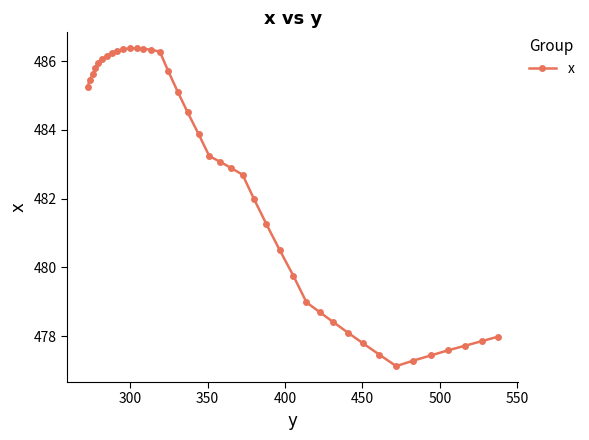

What is the average value?

482.4